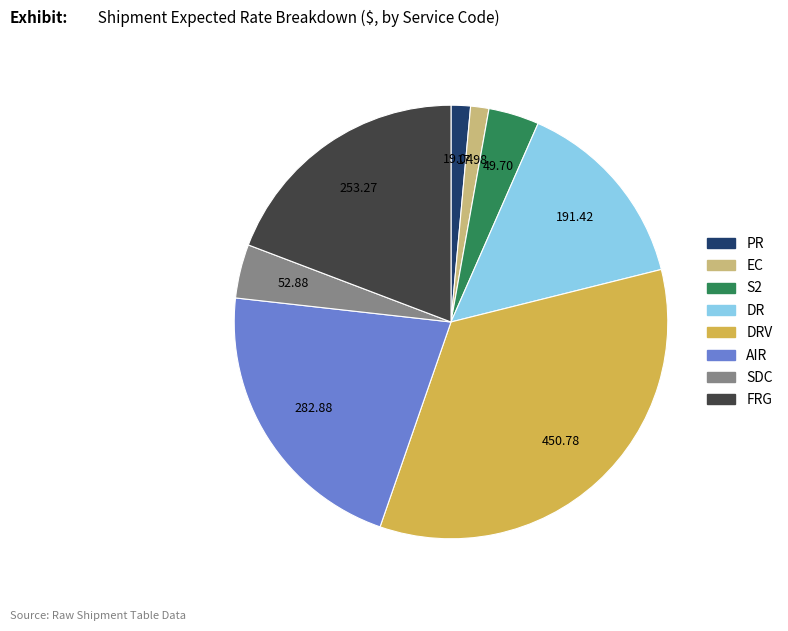

How many slices are in this pie chart?

8